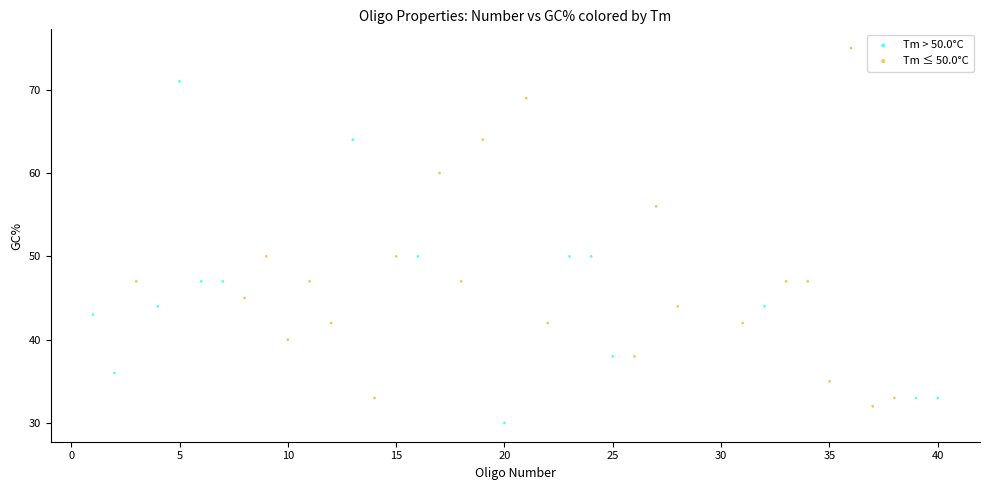

What are all the series names shown in the legend?

Tm > 50.0°C, Tm ≤ 50.0°C